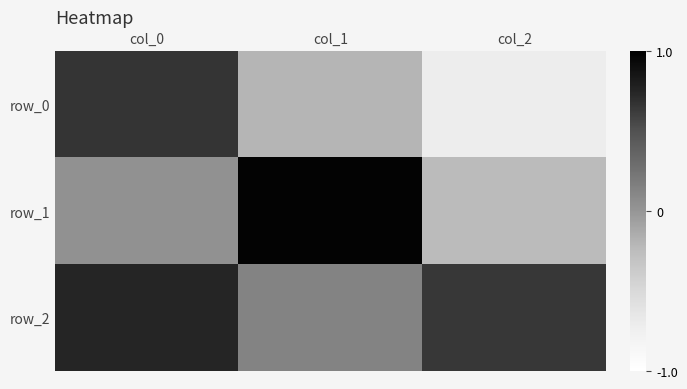

Rank the series at col_2 from lowest to highest value.

row_0, row_1, row_2